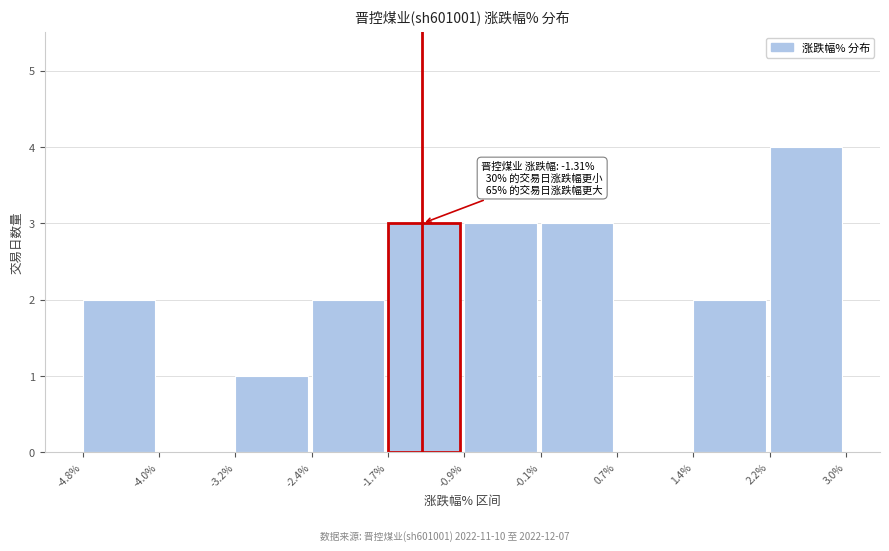

Over which range of the x-axis is the bar tallest?

2.2% to 3.0%